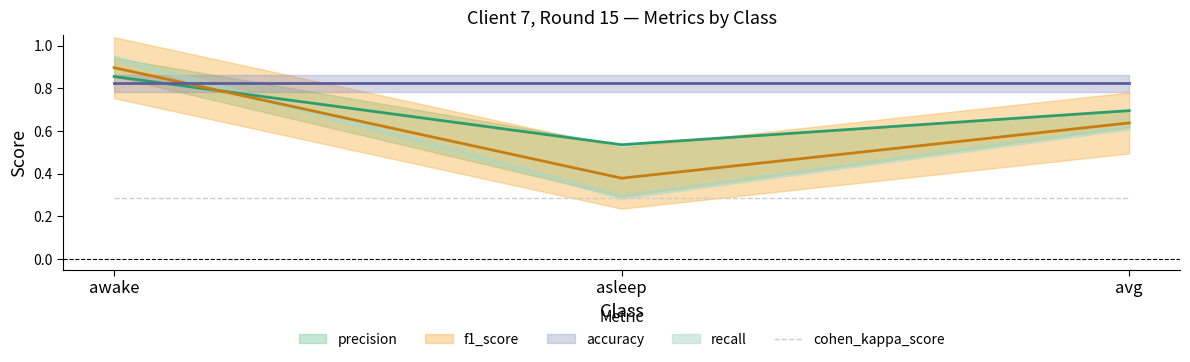

What position from the right is awake?

3